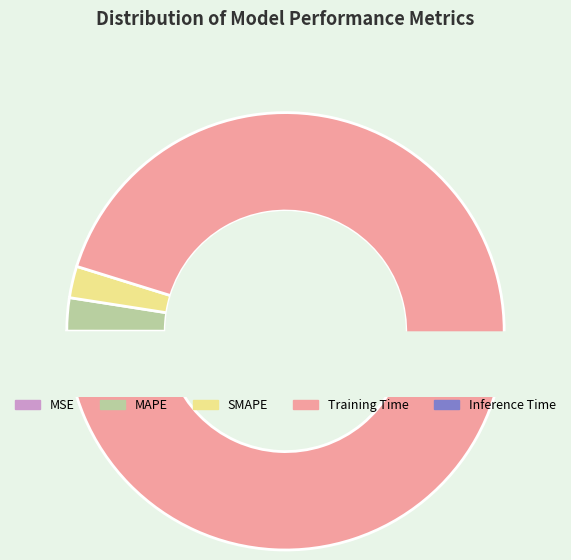

Which category has the biggest portion of the pie?

Training Time